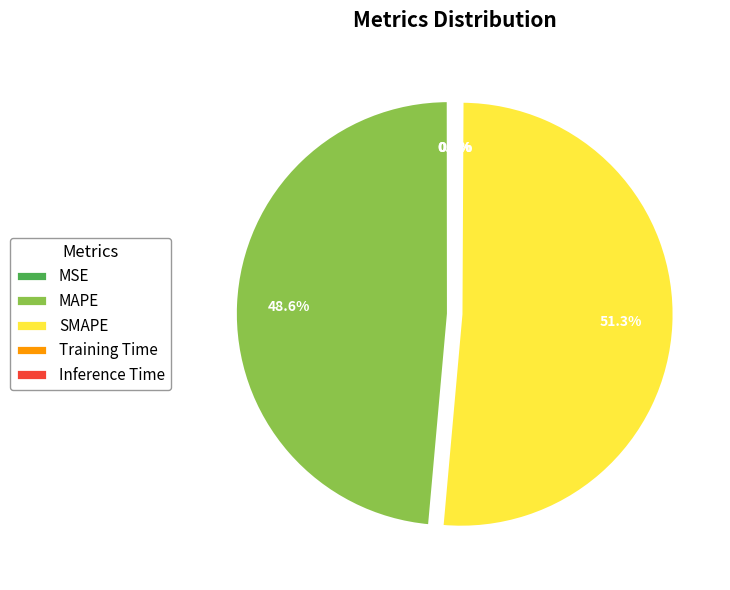

What percentage is NOT represented by MAPE?

51.4%